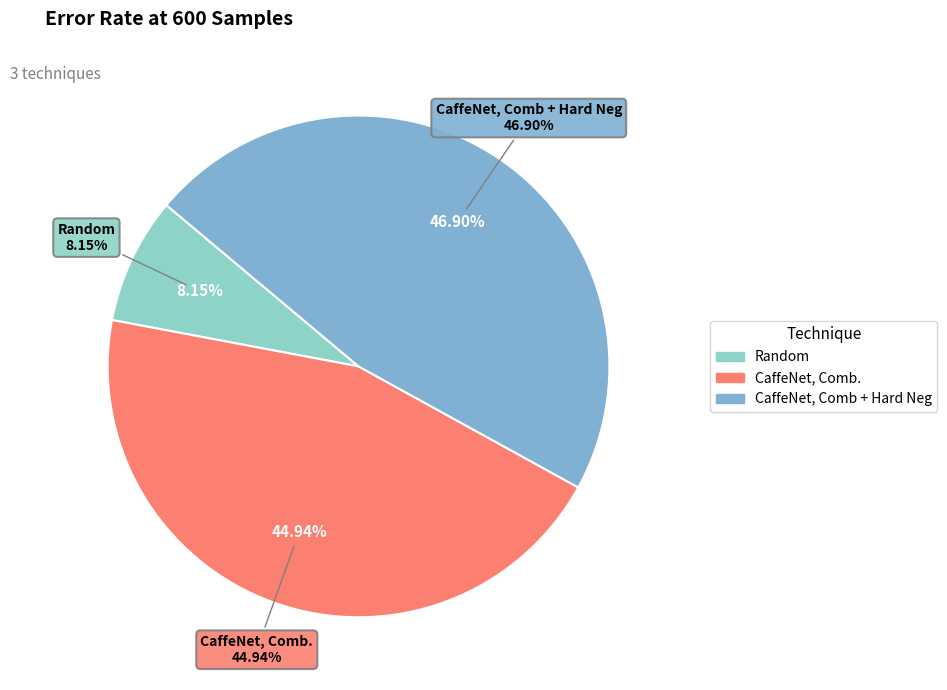

To the nearest percent, what is the combined percentage of CaffeNet, Comb + Hard Neg and Random?

55%